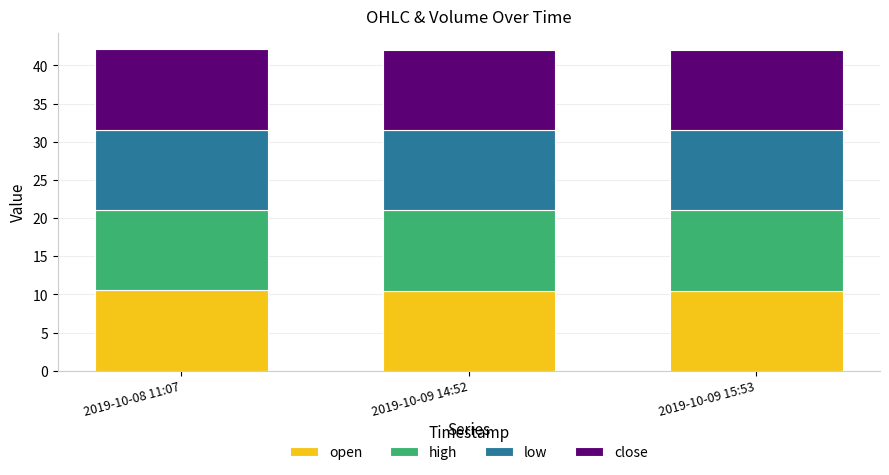

What is the maximum value for open?

10.6